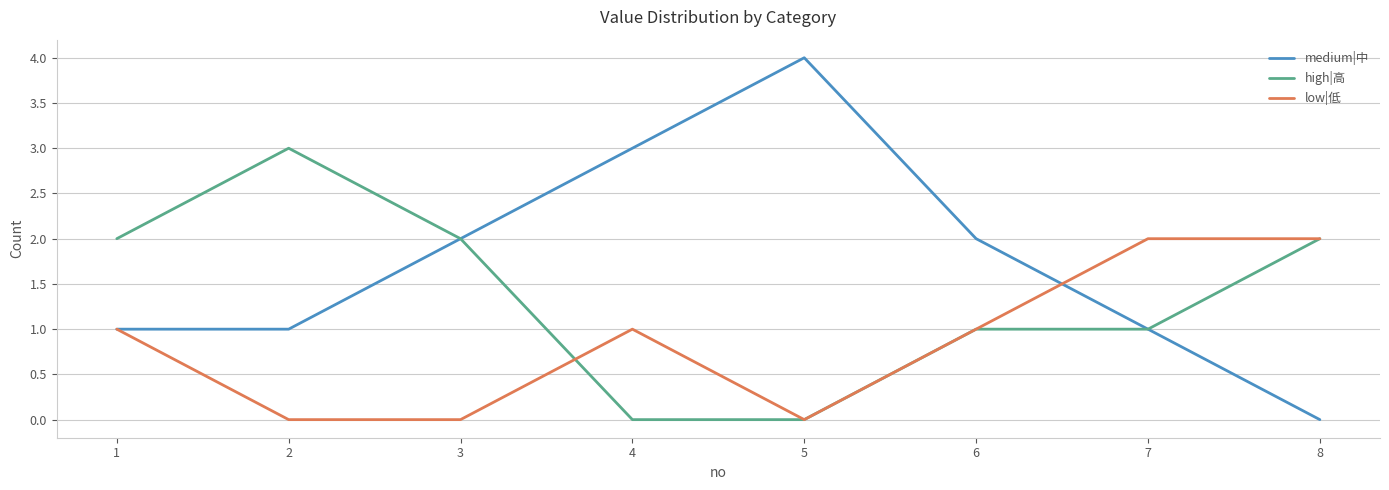

Is this an area chart (filled region under the line)?

No